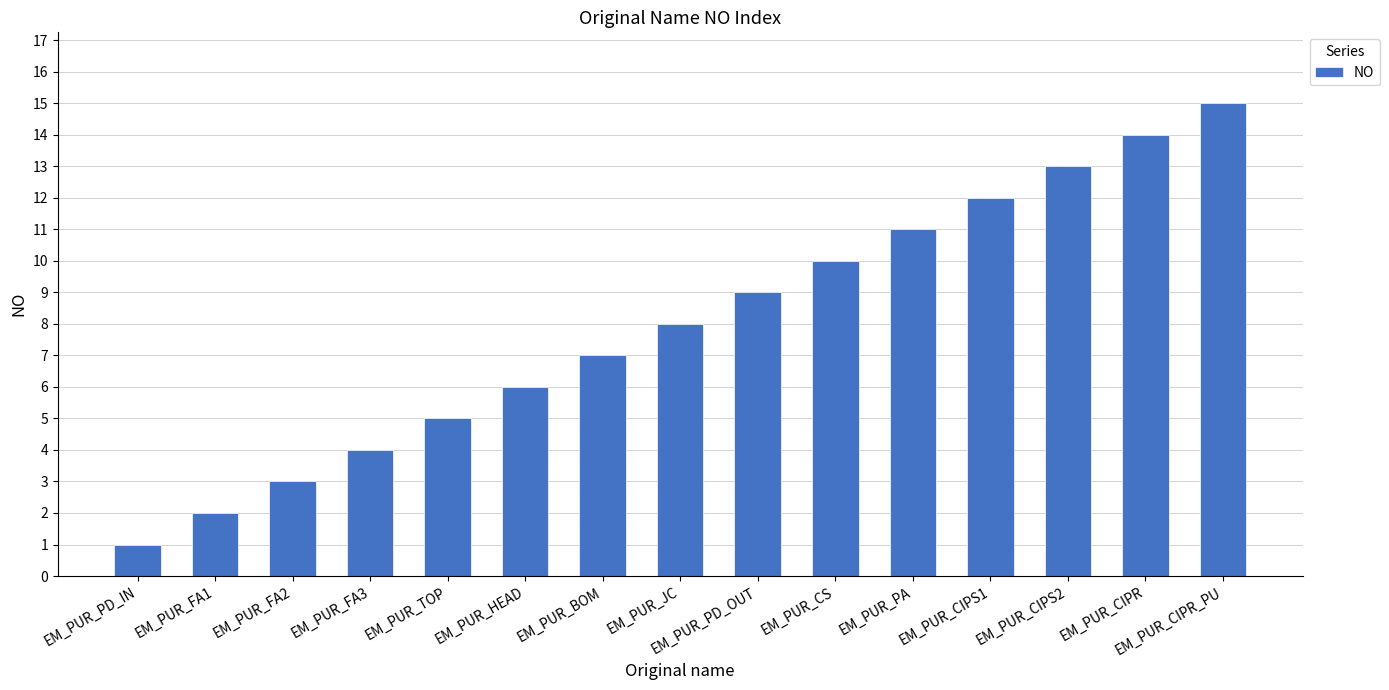

List the labels in order of value, smallest first.

EM_PUR_PD_IN, EM_PUR_FA1, EM_PUR_FA2, EM_PUR_FA3, EM_PUR_TOP, EM_PUR_HEAD, EM_PUR_BOM, EM_PUR_JC, EM_PUR_PD_OUT, EM_PUR_CS, EM_PUR_PA, EM_PUR_CIPS1, EM_PUR_CIPS2, EM_PUR_CIPR, EM_PUR_CIPR_PU